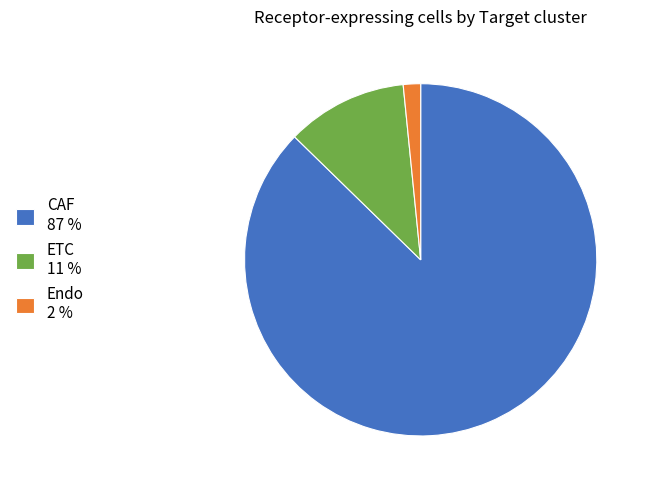

How many segments does this pie chart have?

3